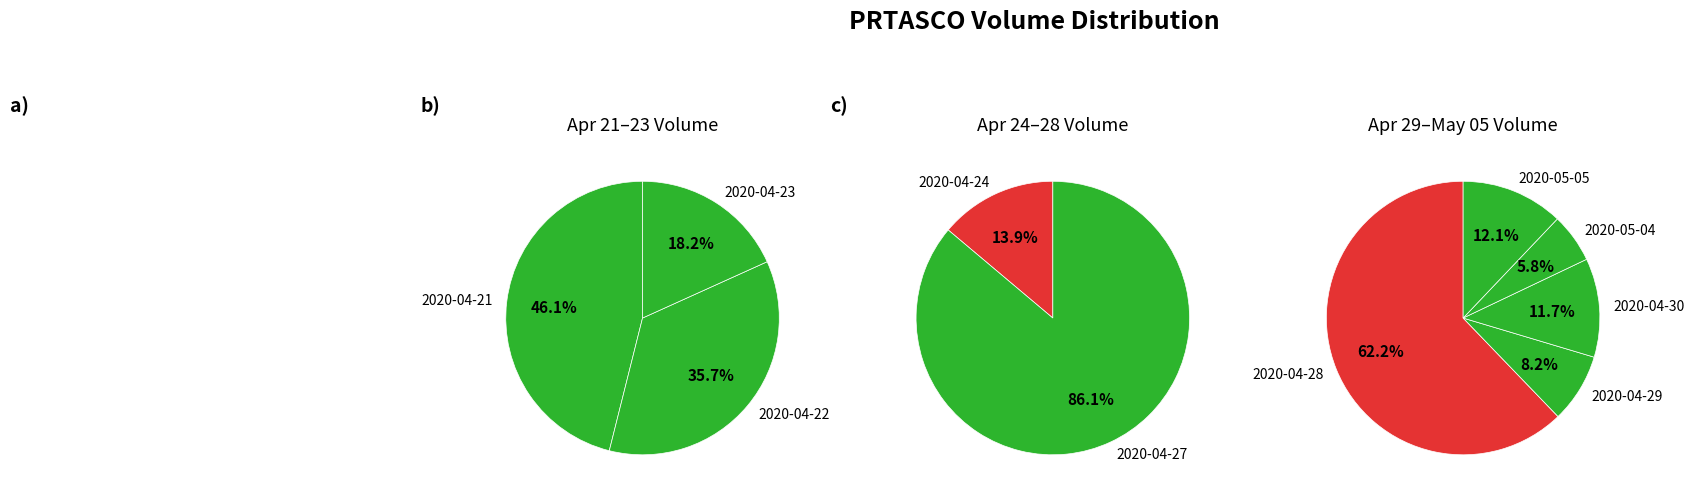

How many slices are in this pie chart?

10